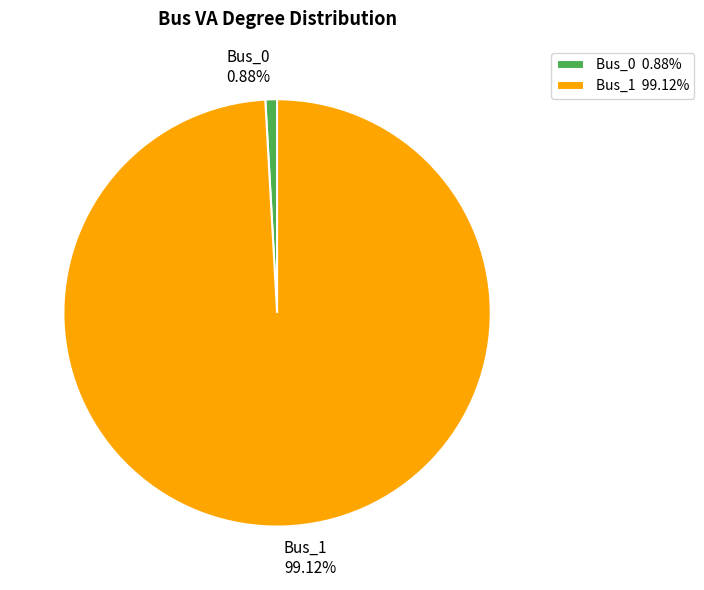

What percentage is the Bus_0 slice, to the nearest percent?

1%